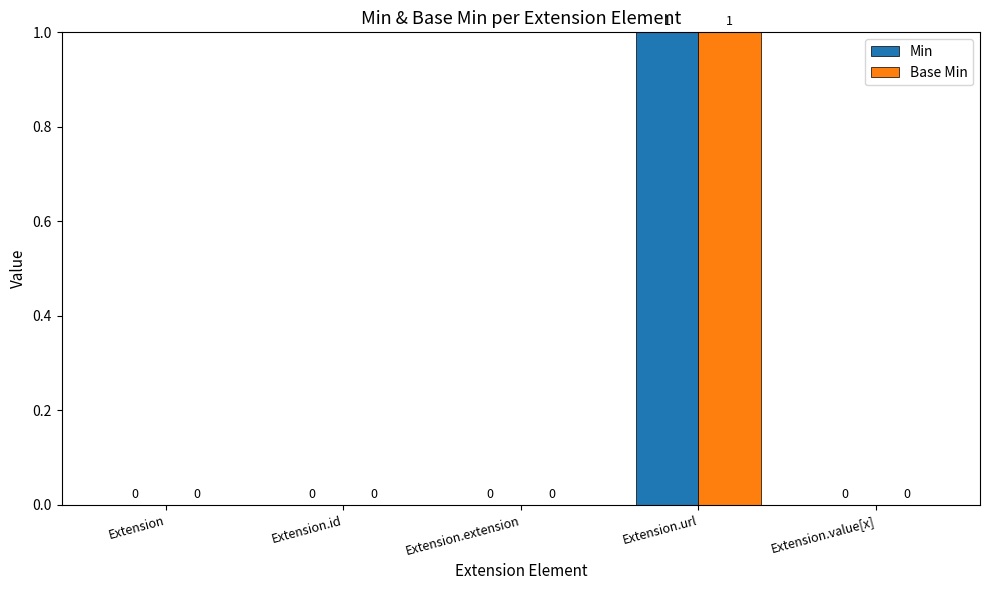

At which category does the chart reach its peak across all series?

Extension.url